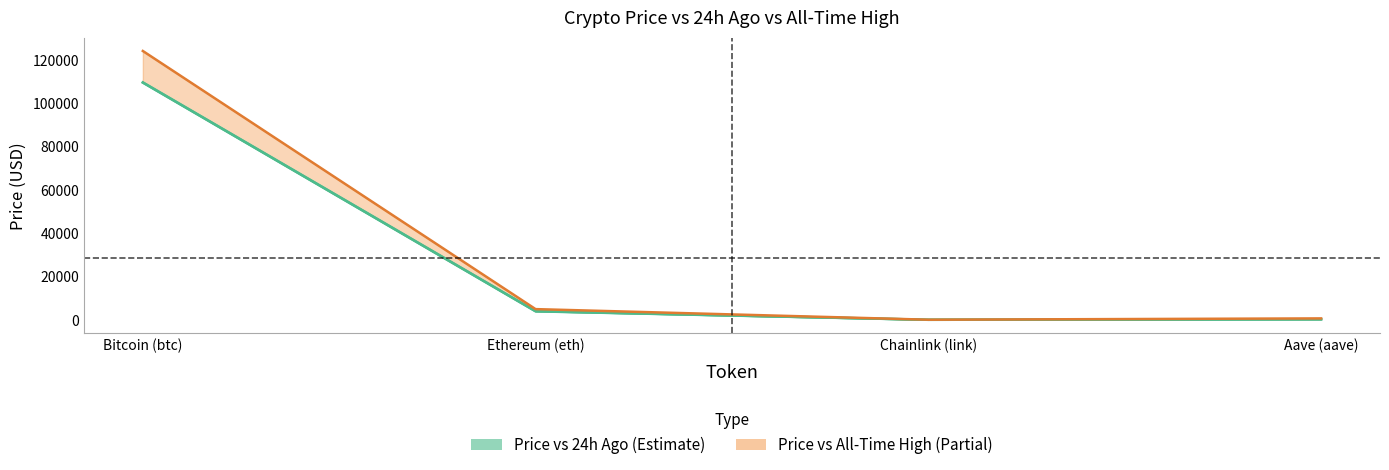

True or false: price and price24hAgo cross at least once.

False